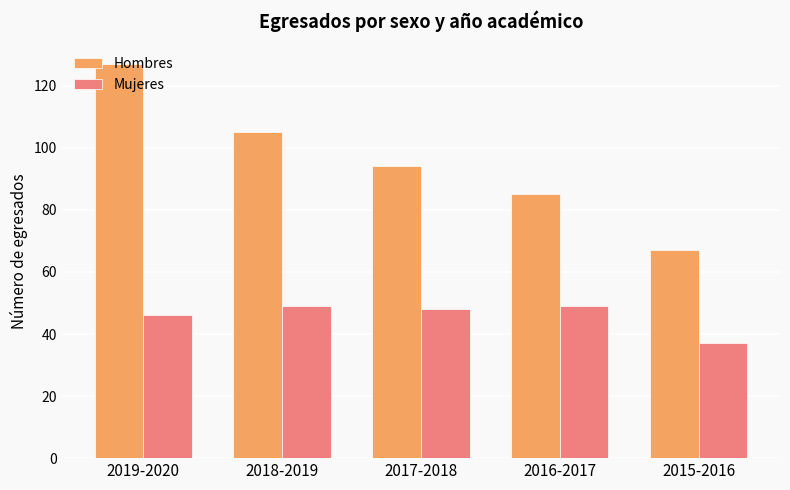

At how many categories does at least one series exceed 69?

4